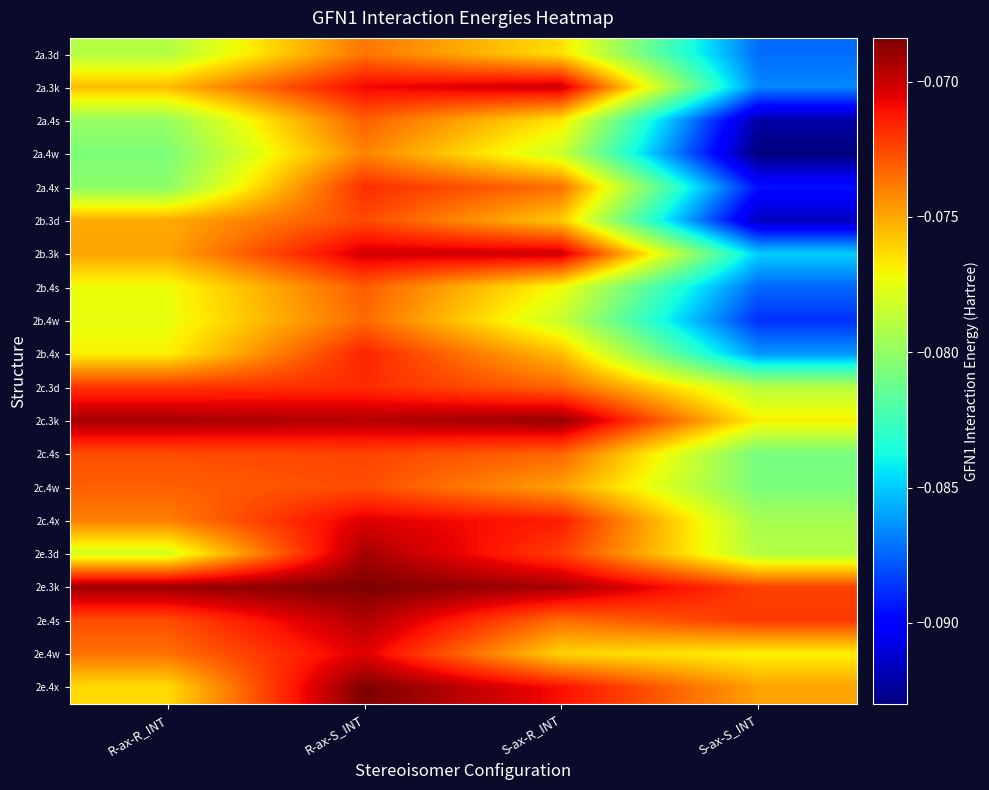

Reading left to right, transcribe all the data shown in this chart.

2a.3d: R-ax-R_INT=-0.1	R-ax-S_INT=-0.1	S-ax-R_INT=-0.1	S-ax-S_INT=-0.1
2a.3k: R-ax-R_INT=-0.1	R-ax-S_INT=-0.1	S-ax-R_INT=-0.1	S-ax-S_INT=-0.1
2a.4s: R-ax-R_INT=-0.1	R-ax-S_INT=-0.1	S-ax-R_INT=-0.1	S-ax-S_INT=-0.1
2a.4w: R-ax-R_INT=-0.1	R-ax-S_INT=-0.1	S-ax-R_INT=-0.1	S-ax-S_INT=-0.1
2a.4x: R-ax-R_INT=-0.1	R-ax-S_INT=-0.1	S-ax-R_INT=-0.1	S-ax-S_INT=-0.1
2b.3d: R-ax-R_INT=-0.1	R-ax-S_INT=-0.1	S-ax-R_INT=-0.1	S-ax-S_INT=-0.1
2b.3k: R-ax-R_INT=-0.1	R-ax-S_INT=-0.1	S-ax-R_INT=-0.1	S-ax-S_INT=-0.1
2b.4s: R-ax-R_INT=-0.1	R-ax-S_INT=-0.1	S-ax-R_INT=-0.1	S-ax-S_INT=-0.1
2b.4w: R-ax-R_INT=-0.1	R-ax-S_INT=-0.1	S-ax-R_INT=-0.1	S-ax-S_INT=-0.1
2b.4x: R-ax-R_INT=-0.1	R-ax-S_INT=-0.1	S-ax-R_INT=-0.1	S-ax-S_INT=-0.1
2c.3d: R-ax-R_INT=-0.1	R-ax-S_INT=-0.1	S-ax-R_INT=-0.1	S-ax-S_INT=-0.1
2c.3k: R-ax-R_INT=-0.1	R-ax-S_INT=-0.1	S-ax-R_INT=-0.1	S-ax-S_INT=-0.1
2c.4s: R-ax-R_INT=-0.1	R-ax-S_INT=-0.1	S-ax-R_INT=-0.1	S-ax-S_INT=-0.1
2c.4w: R-ax-R_INT=-0.1	R-ax-S_INT=-0.1	S-ax-R_INT=-0.1	S-ax-S_INT=-0.1
2c.4x: R-ax-R_INT=-0.1	R-ax-S_INT=-0.1	S-ax-R_INT=-0.1	S-ax-S_INT=-0.1
2e.3d: R-ax-R_INT=-0.1	R-ax-S_INT=-0.1	S-ax-R_INT=-0.1	S-ax-S_INT=-0.1
2e.3k: R-ax-R_INT=-0.1	R-ax-S_INT=-0.1	S-ax-R_INT=-0.1	S-ax-S_INT=-0.1
2e.4s: R-ax-R_INT=-0.1	R-ax-S_INT=-0.1	S-ax-R_INT=-0.1	S-ax-S_INT=-0.1
2e.4w: R-ax-R_INT=-0.1	R-ax-S_INT=-0.1	S-ax-R_INT=-0.1	S-ax-S_INT=-0.1
2e.4x: R-ax-R_INT=-0.1	R-ax-S_INT=-0.1	S-ax-R_INT=-0.1	S-ax-S_INT=-0.1